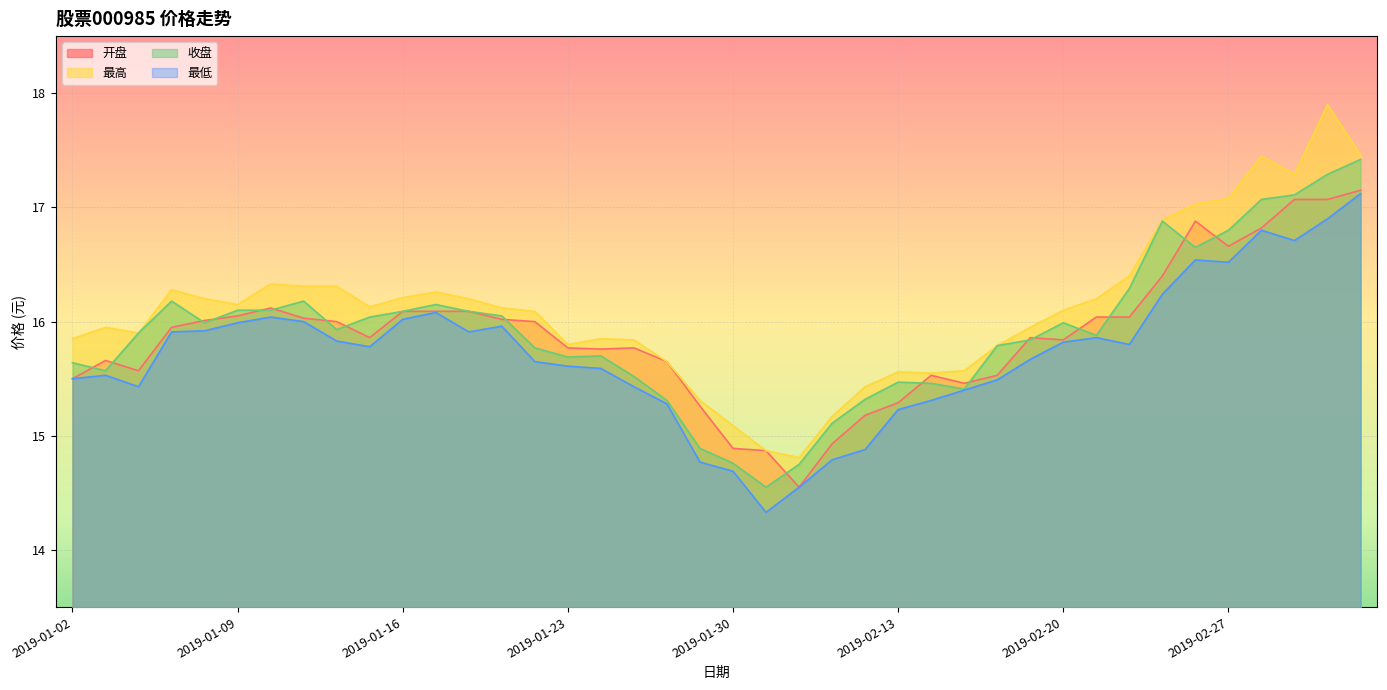

Between 2019-01-15 and 2019-01-17, which series saw the biggest shift?

最低